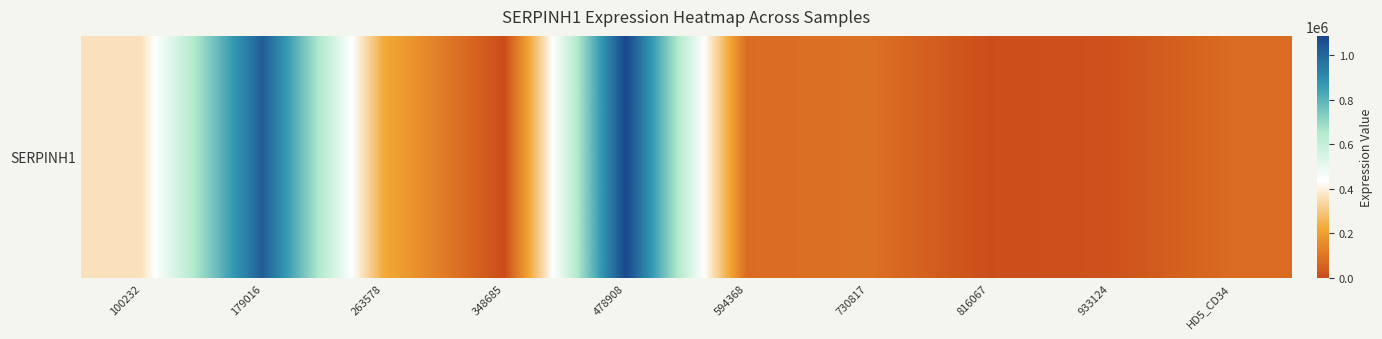

What is the maximum value shown in the chart?

1085624